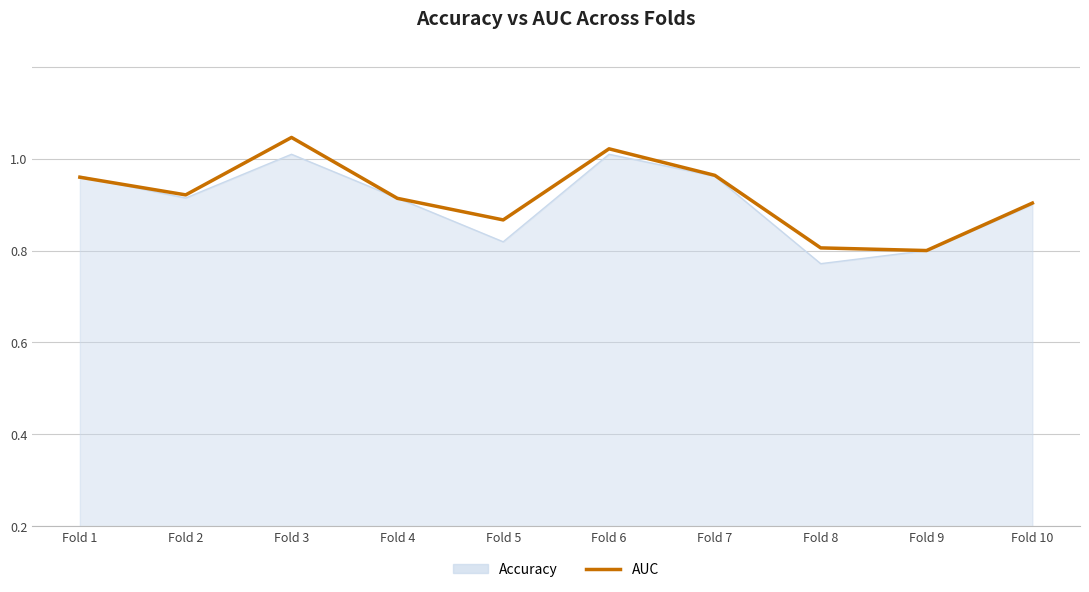

Does the chart have visible grid lines?

Yes